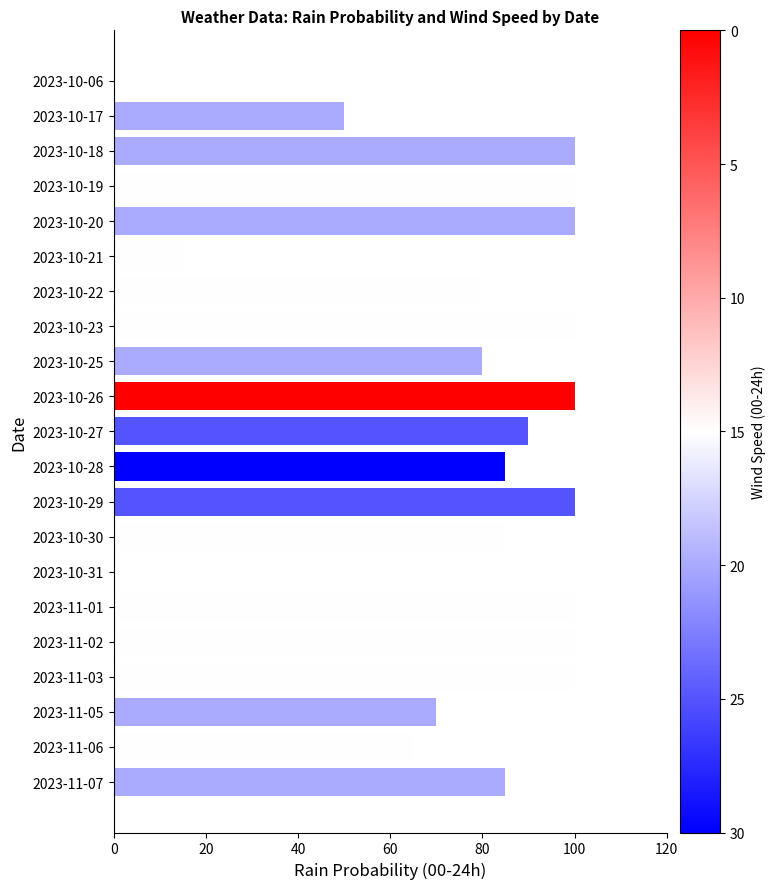

What is the ratio of the value at 2023-10-20 to the value at 2023-11-05?

1.4